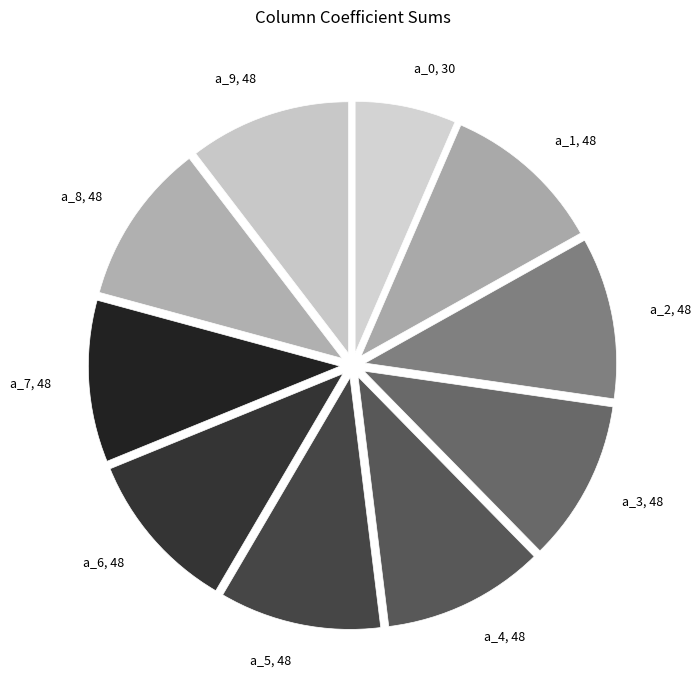

Is it true that a_8 is 1% of the pie?

False